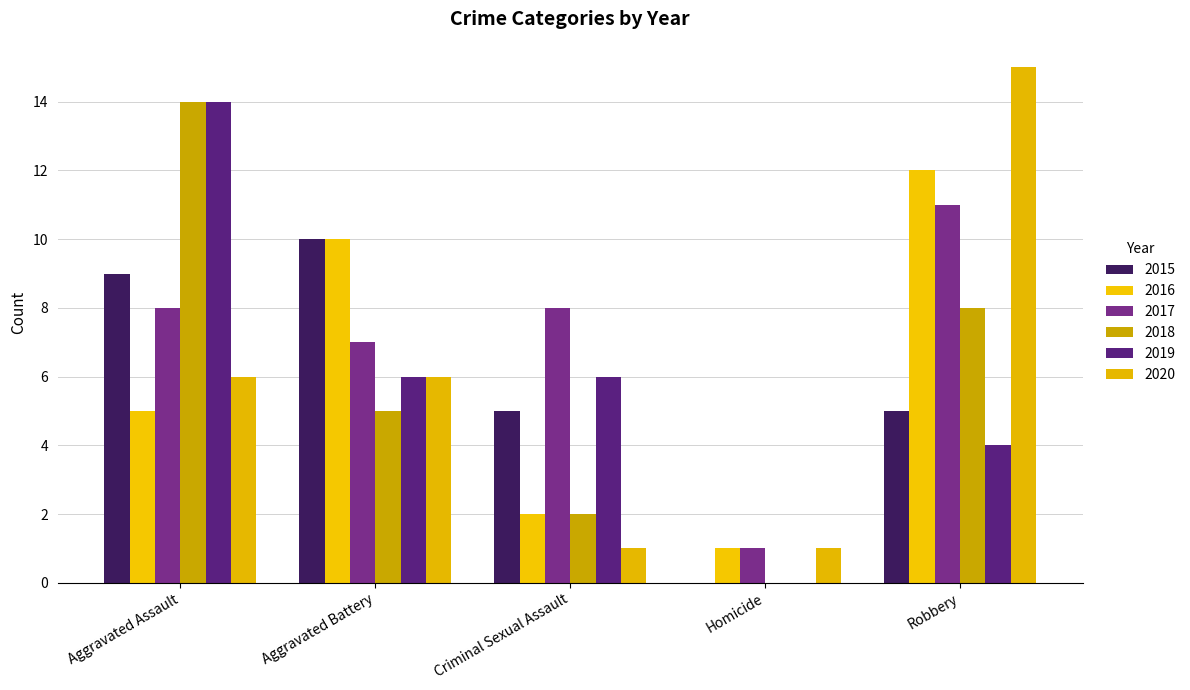

At which category is the sum across all series the highest?

Aggravated Assault